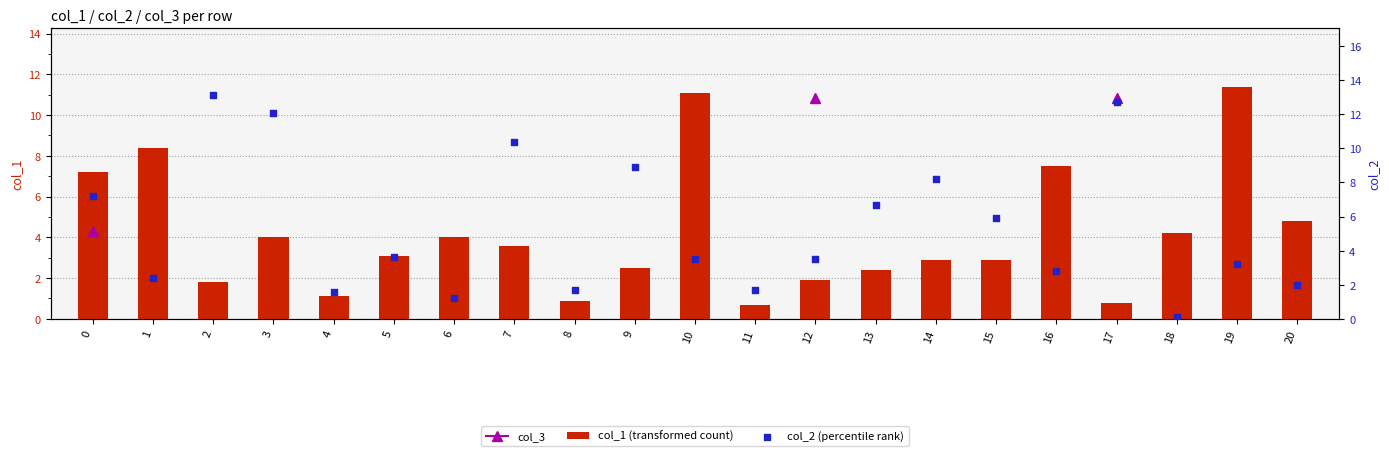

Which series has the largest total across all categories?

col_2 (percentile rank)